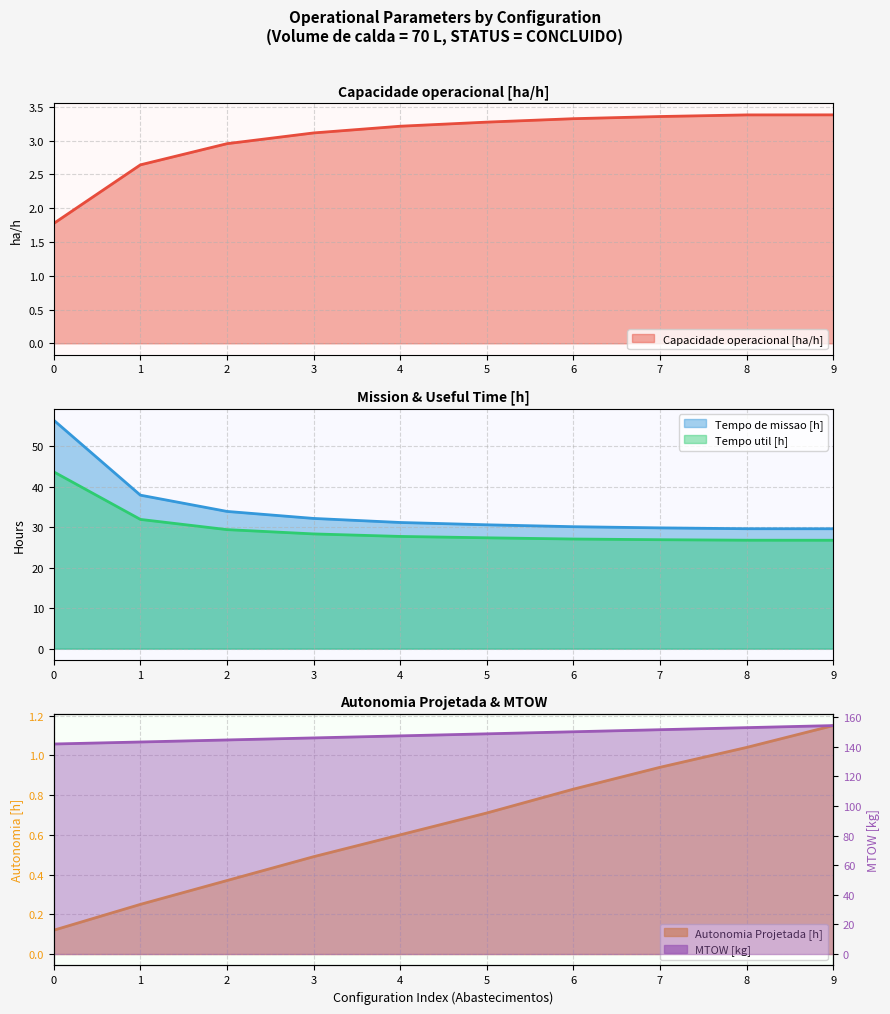

What is the difference between the Tempo util [h] values at 4 and 8?

0.9